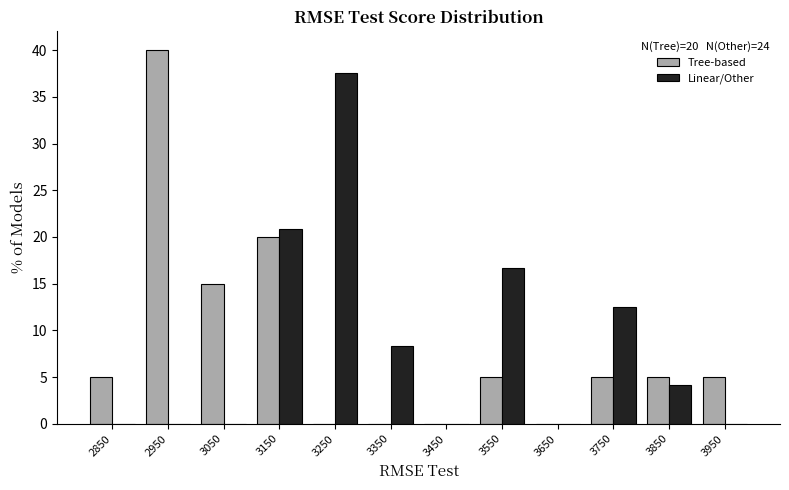

In the Linear/Other series, which range on the x-axis has the tallest bar?

3200 to 3300